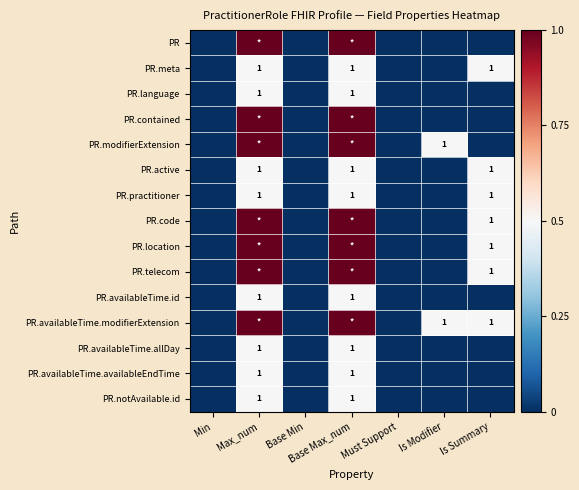

Is it true that PR.availableTime.availableEndTime equals 2 at Max_num?

False